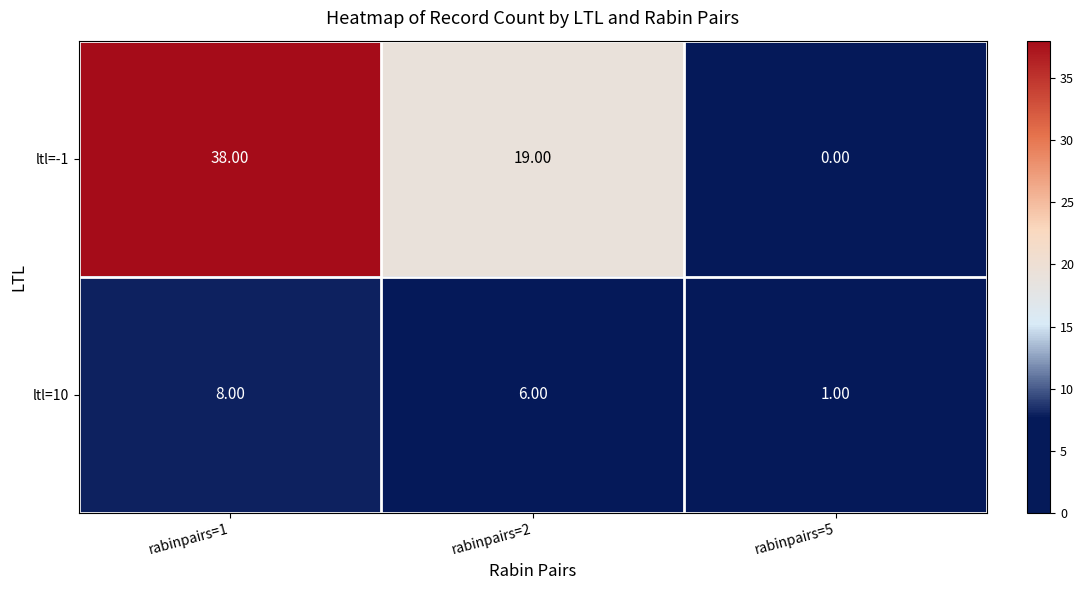

At which category is the sum across all series the highest?

rabinpairs=1